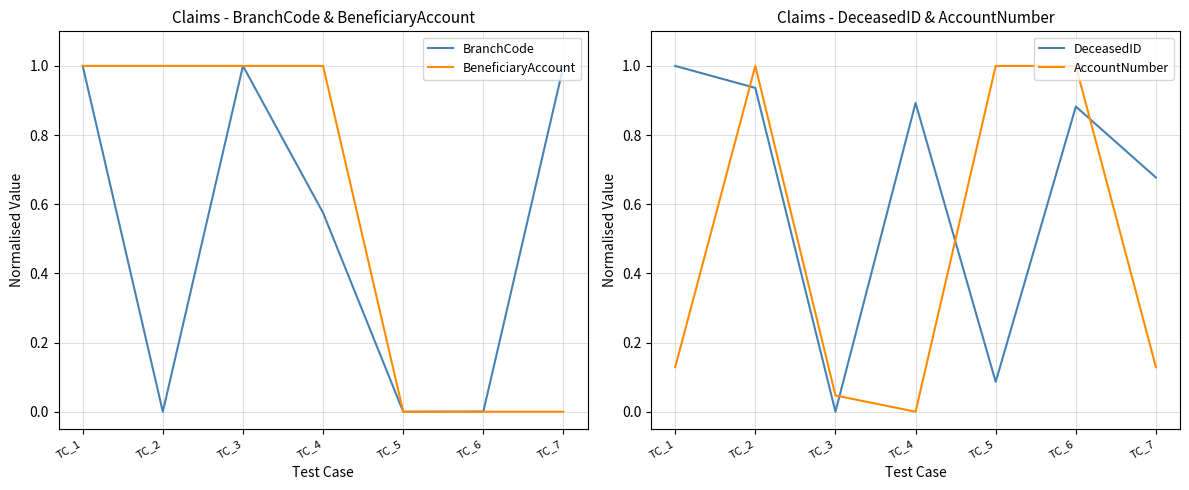

Is the value of BeneficiaryAccount at TC_7 greater than the value of AccountNumber at TC_4?

No